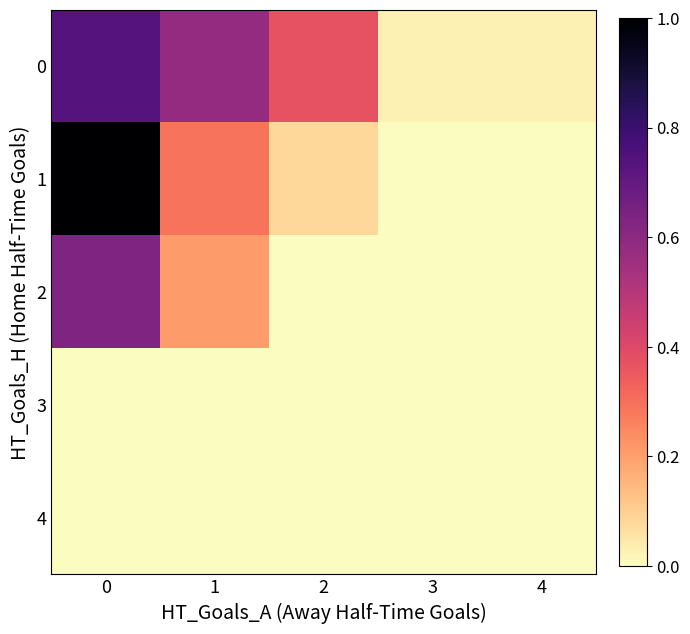

What is the total value across all series at 0?

2.4